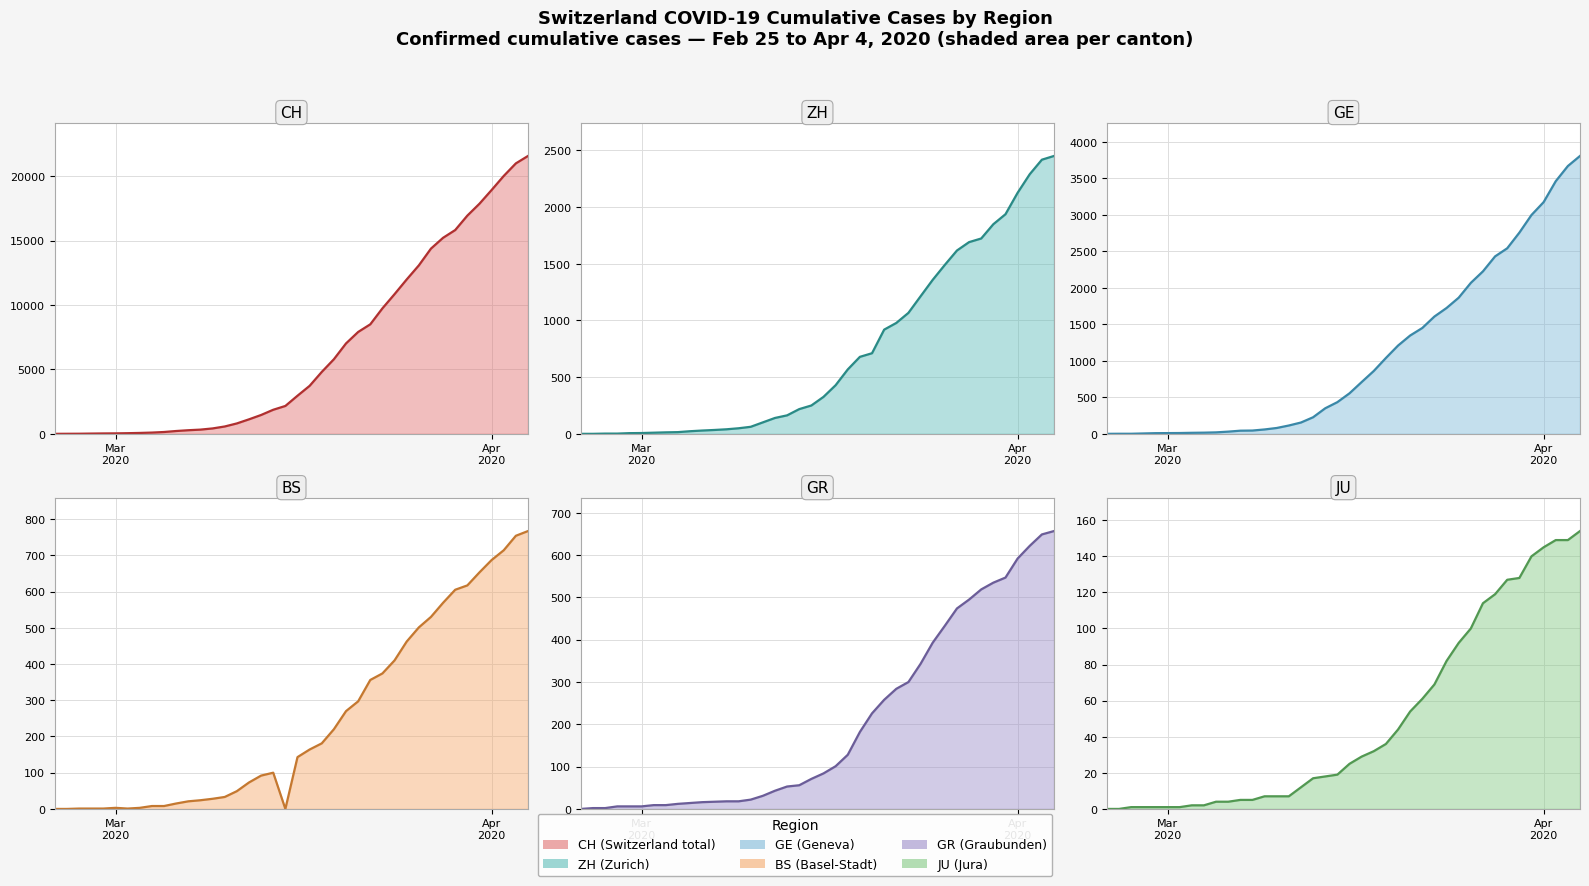

How many times do ZH trend and GE trend cross each other?

4